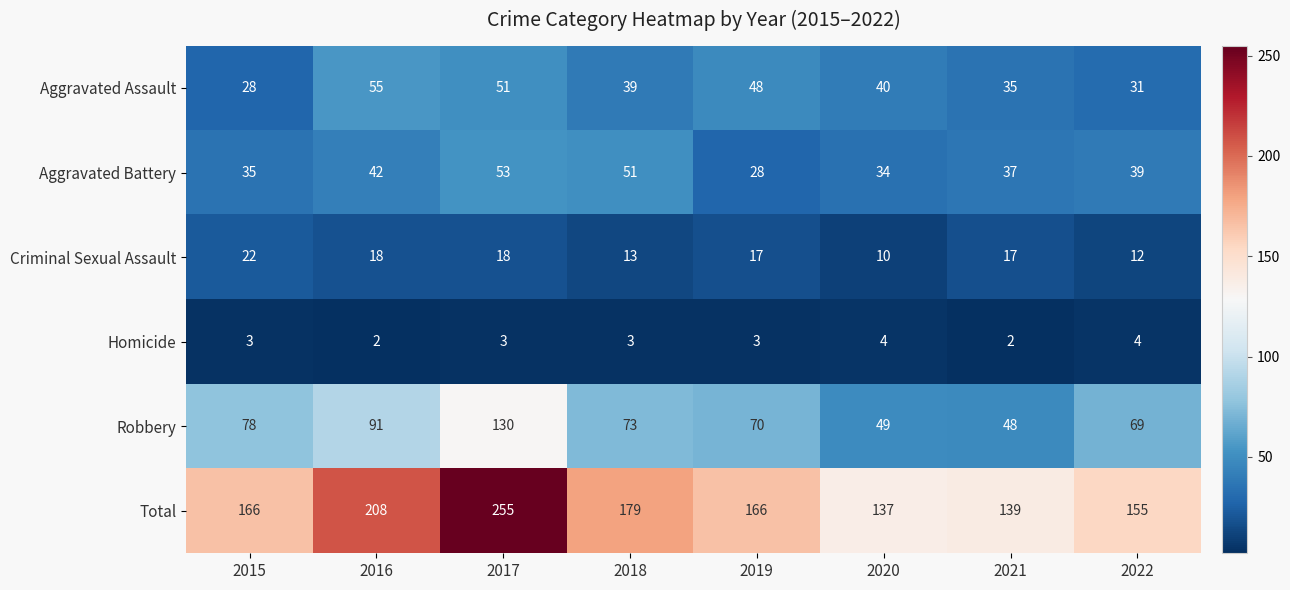

What is the sum of all Aggravated Assault values?

327